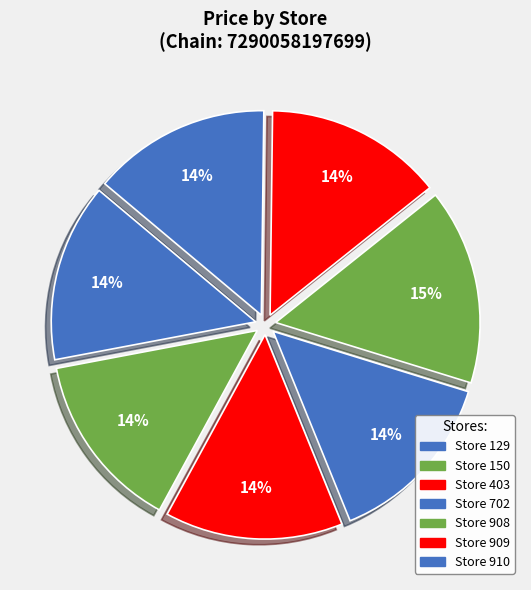

How many slices are in this pie chart?

7